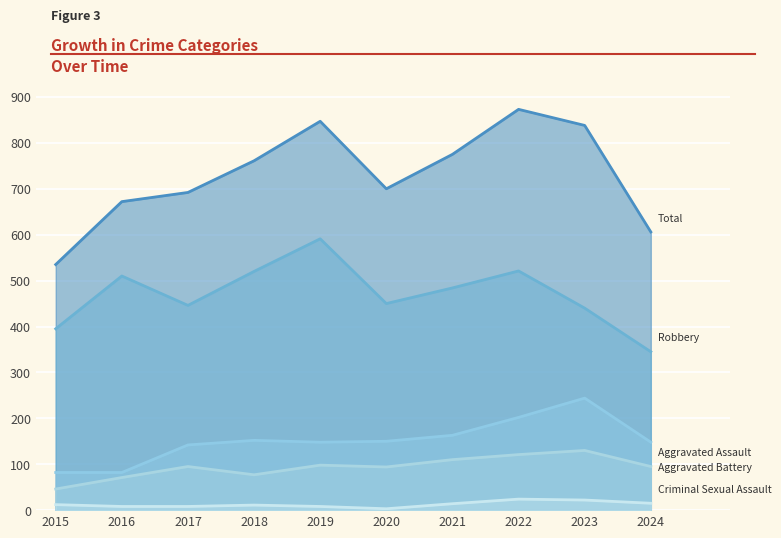

How many interior local peaks does the Aggravated Battery series have?

2